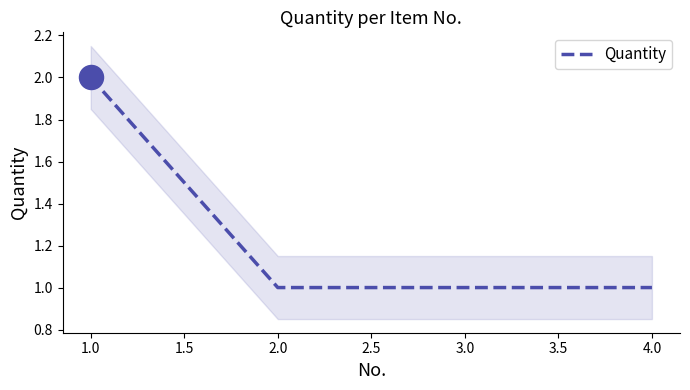

True or false: Quantity has a value of 1 at 3.0.

True